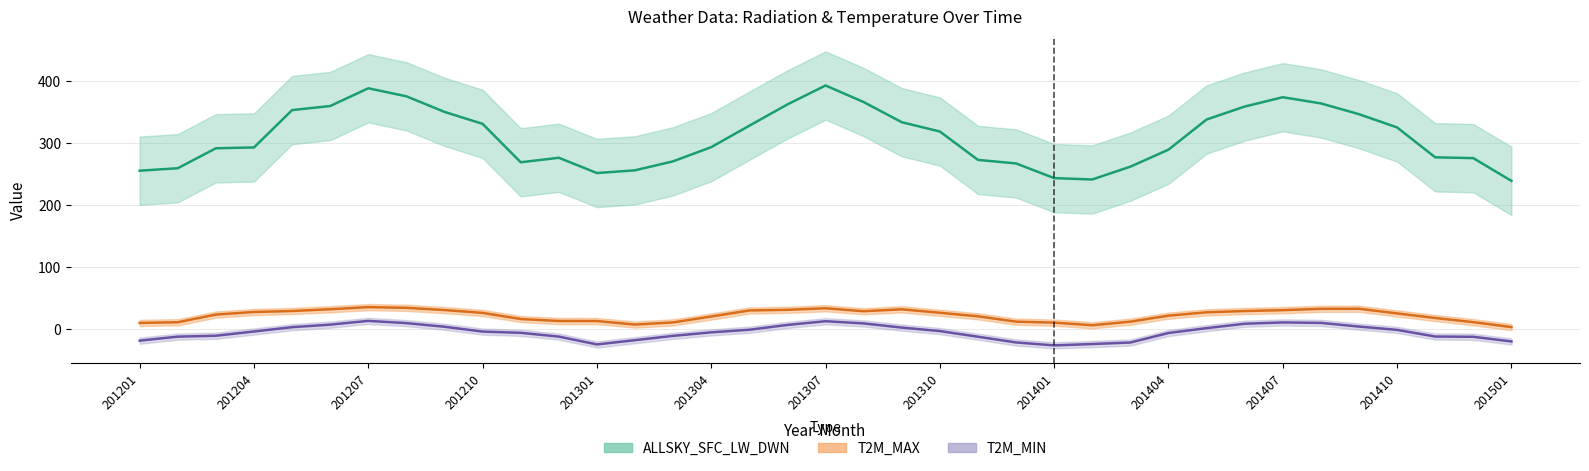

True or false: ALLSKY_SFC_LW_DWN and T2M_MIN intersect in this chart.

False